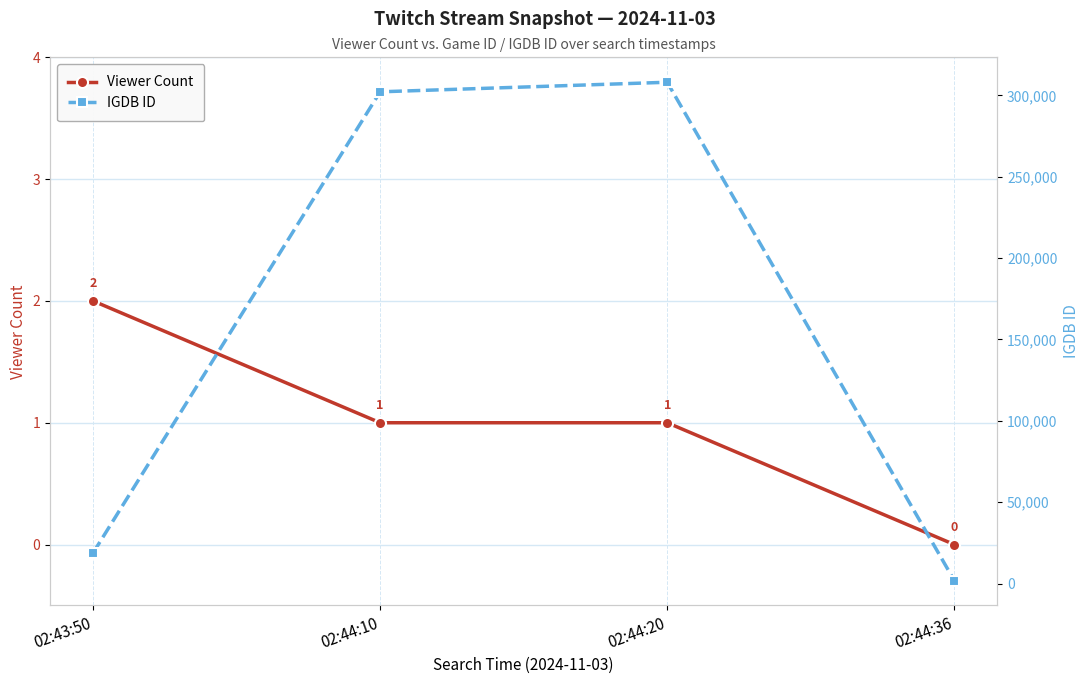

Where is the first local maximum for IGDB ID?

02:44:20